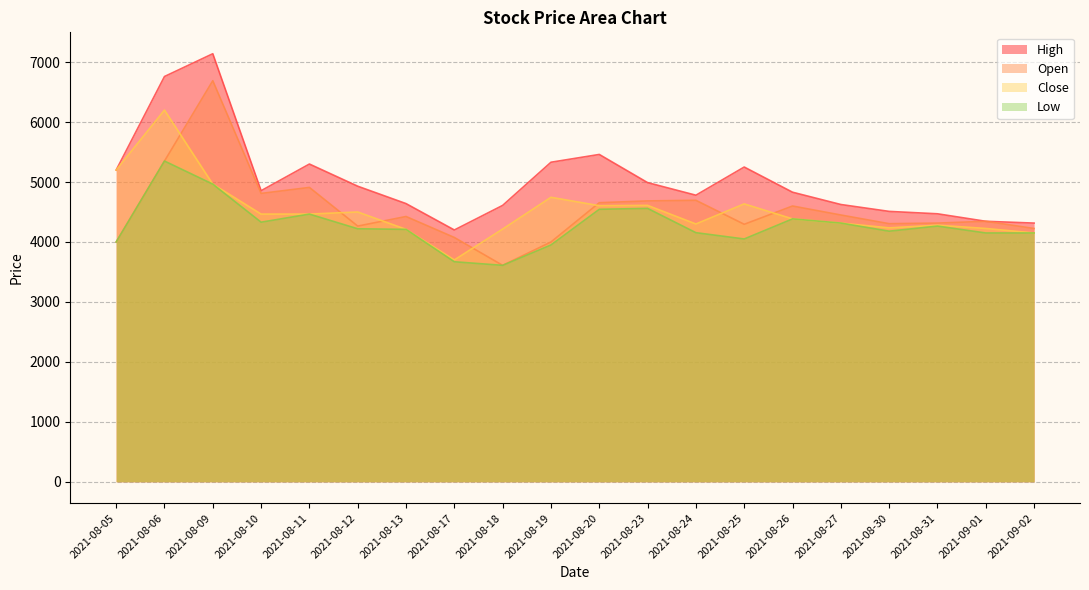

What is the approximate value of High at 2021-08-23, to the nearest 100?

5000